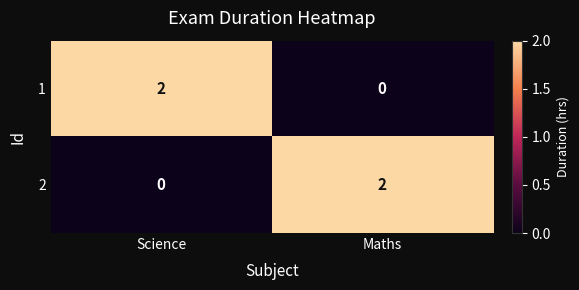

List the labels in order of 2 value, smallest first.

Science, Maths